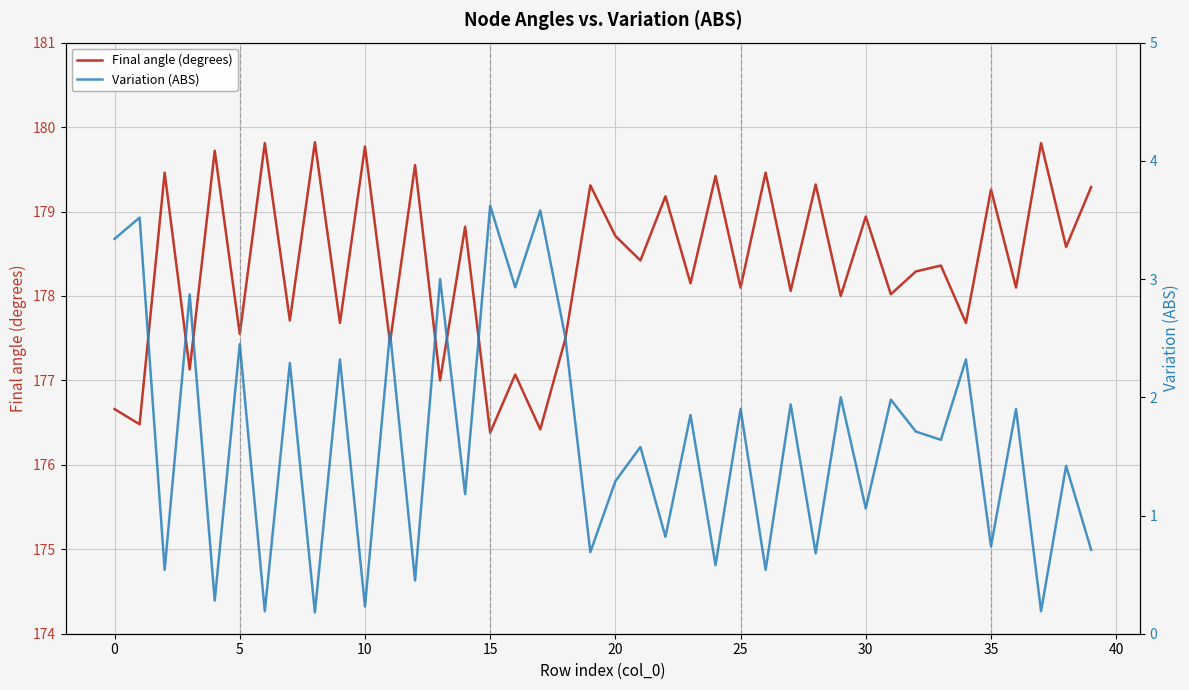

True or false: Final angle (degrees) has a value of 178.9 at 30.

True